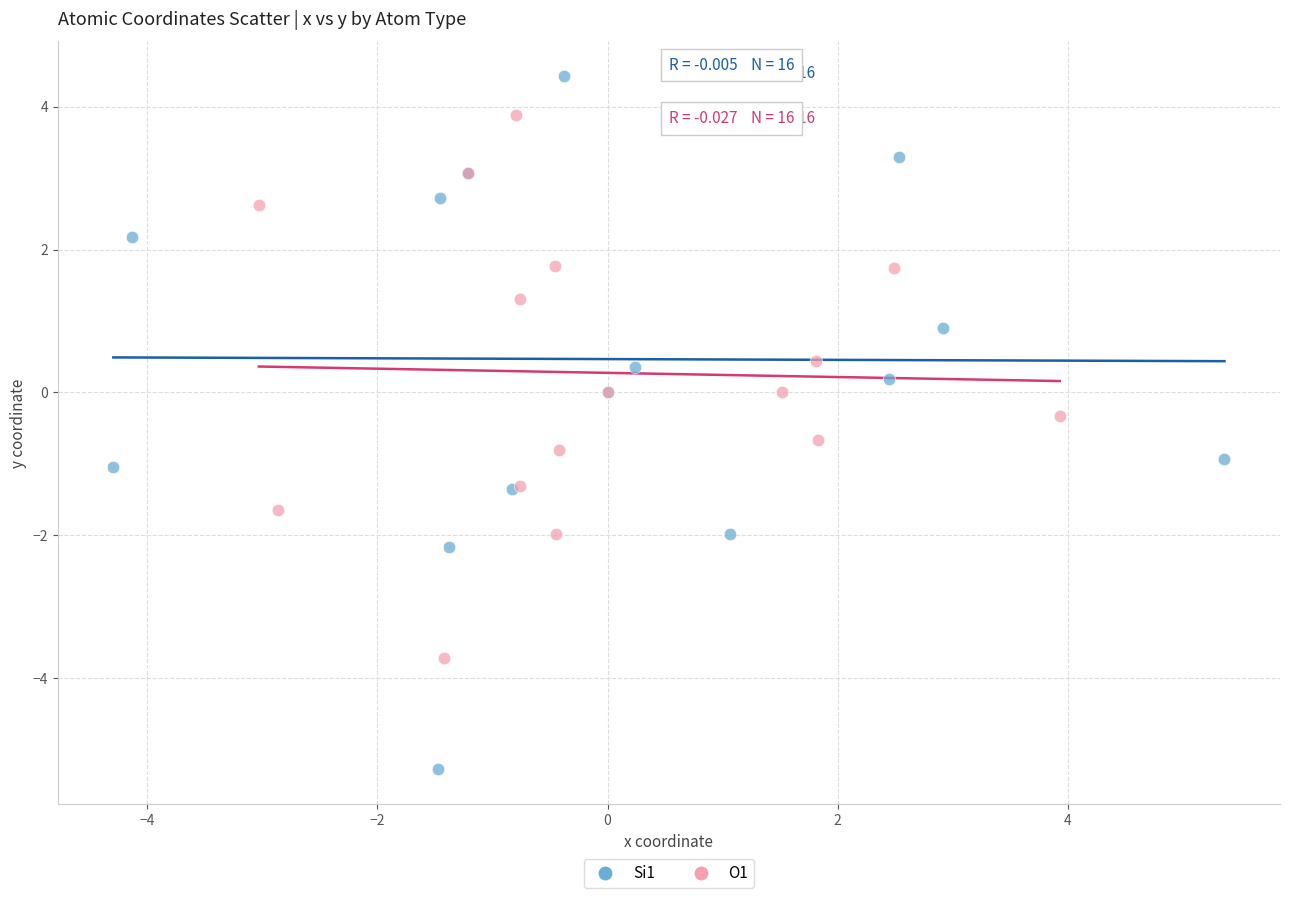

Which series contains the lowest Y value?

Si1